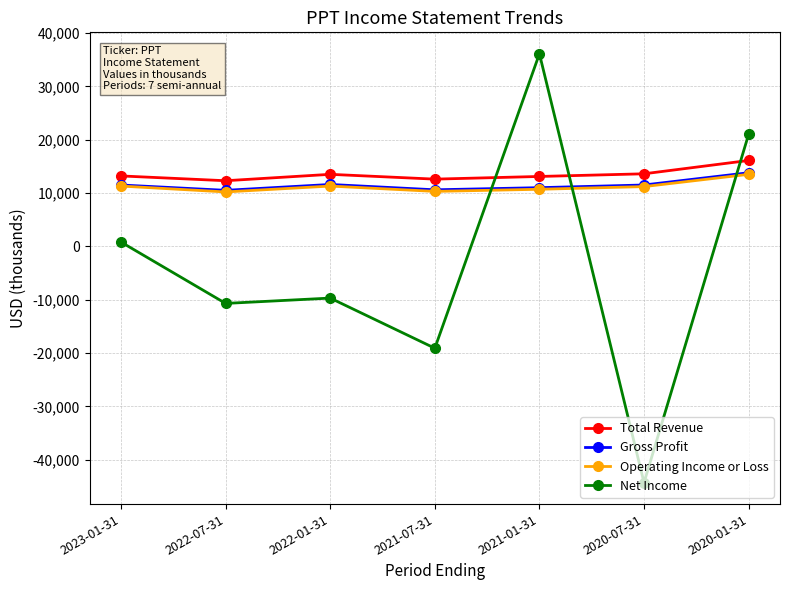

Between 2022-01-31 and 2020-01-31, which series saw the biggest shift?

Net Income